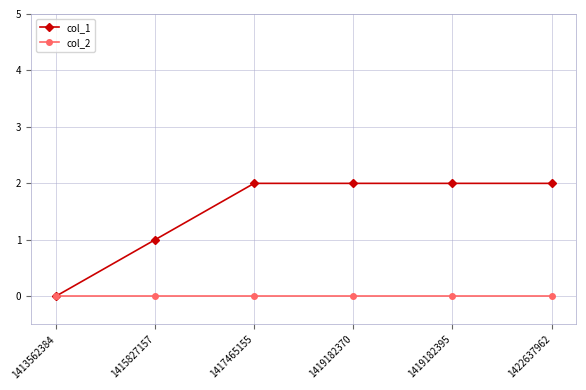

Is this an area chart (filled region under the line)?

No